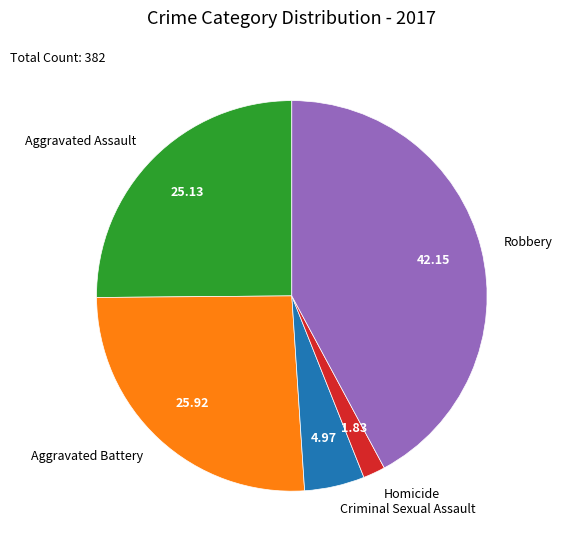

Does Robbery account for over 50% of the chart?

No